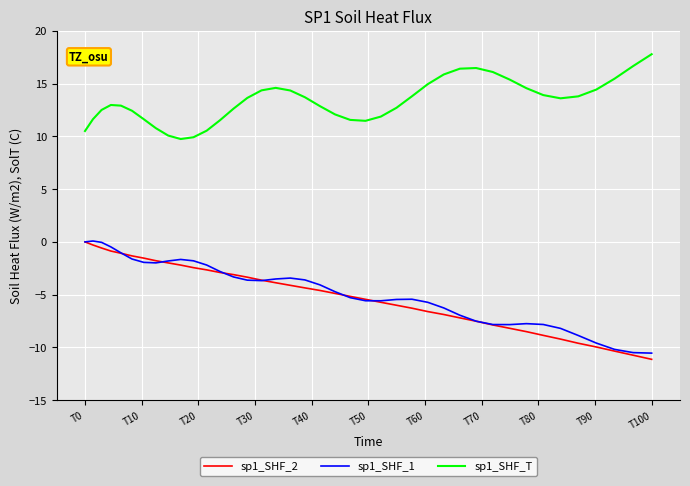

What is the smallest value displayed?

-11.1